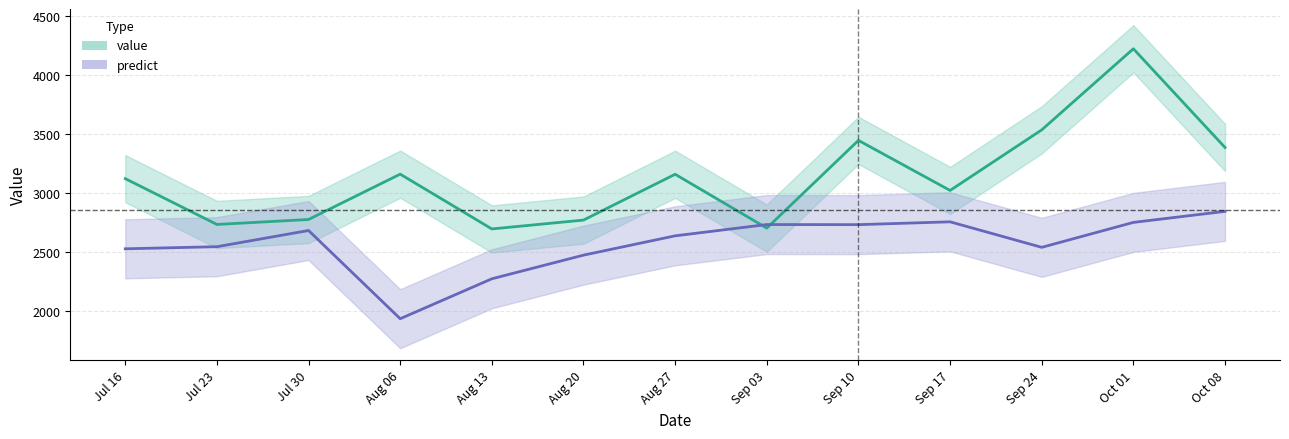

Rank the series by their average value, from highest to lowest.

value, predict